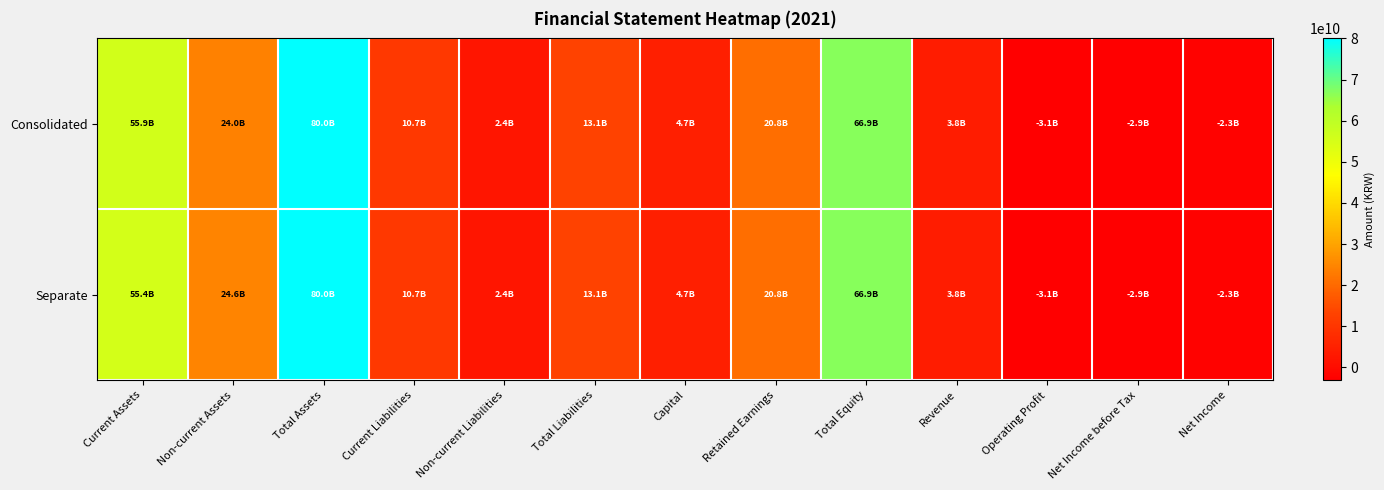

What is the total value across all series at Current Assets?

111368076600